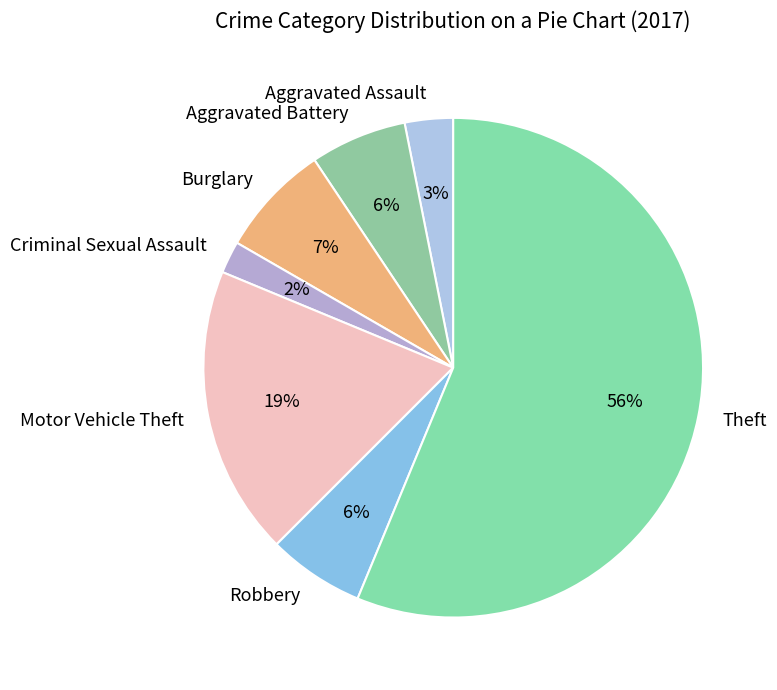

Is Criminal Sexual Assault the majority of the pie?

No